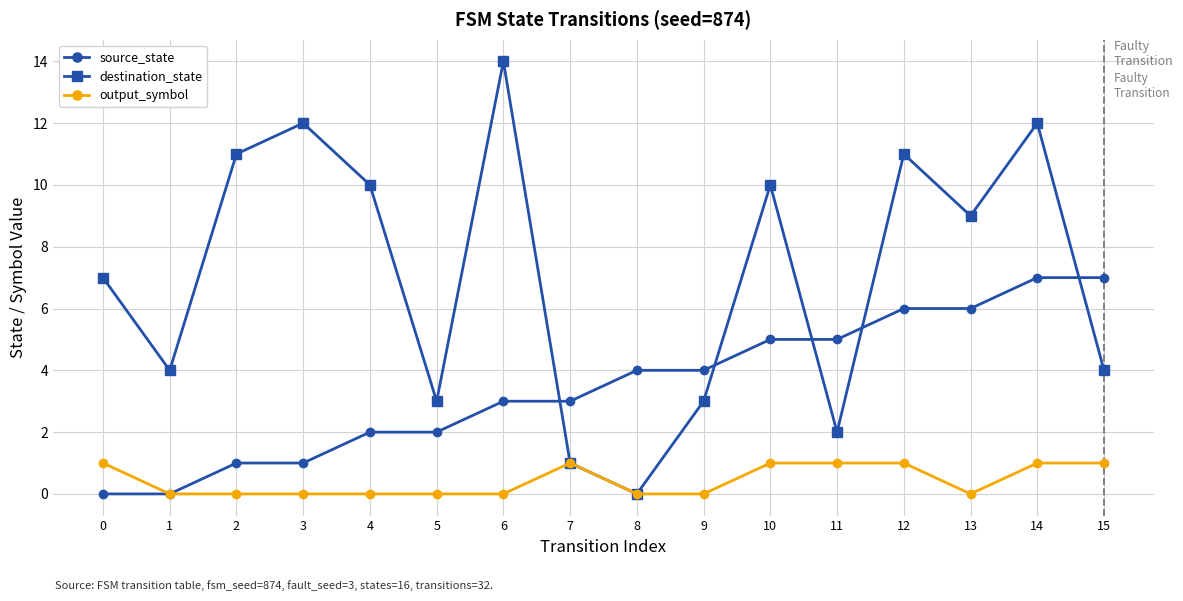

How many intersections are there between source_state and destination_state?

5